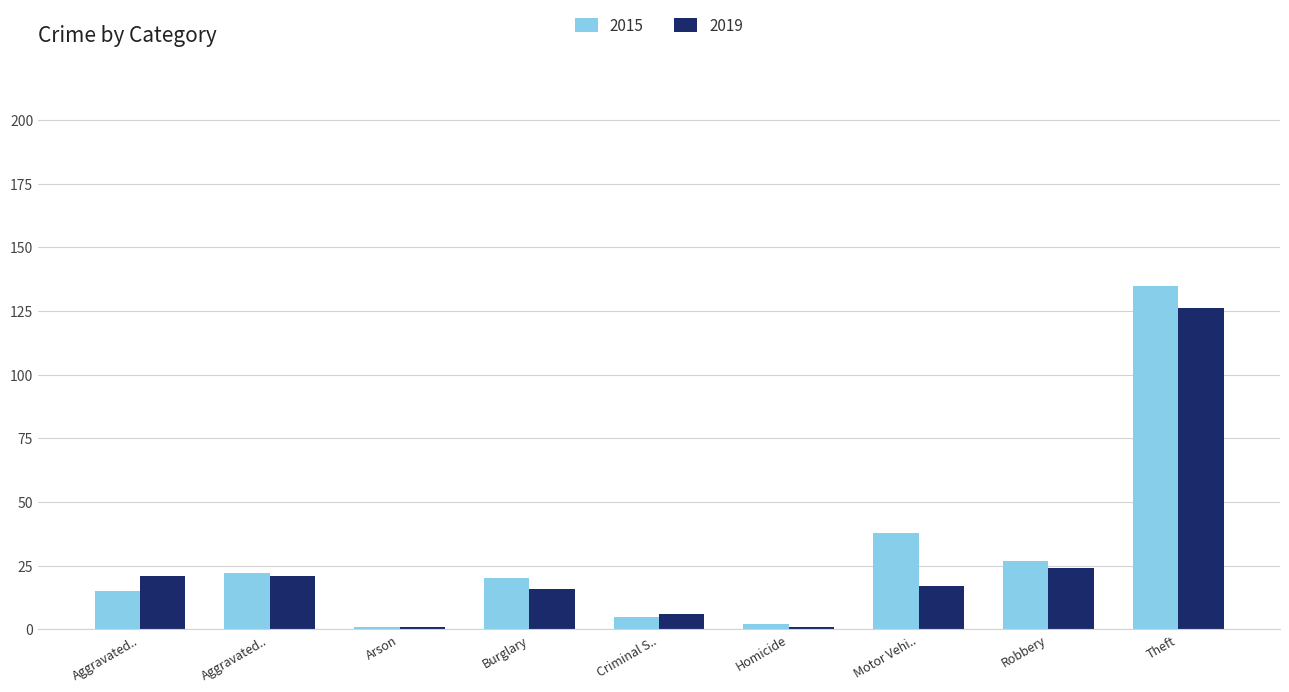

What are all the series names shown in the legend?

2015, 2019